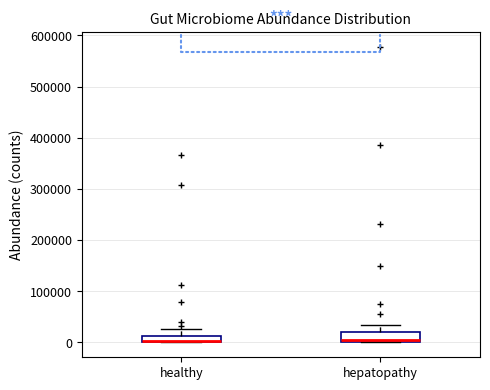

Where is the upper edge of the box for hepatopathy on the y-axis? The values are not printed on the chart, so give them approximately, as read against the axis.

20000